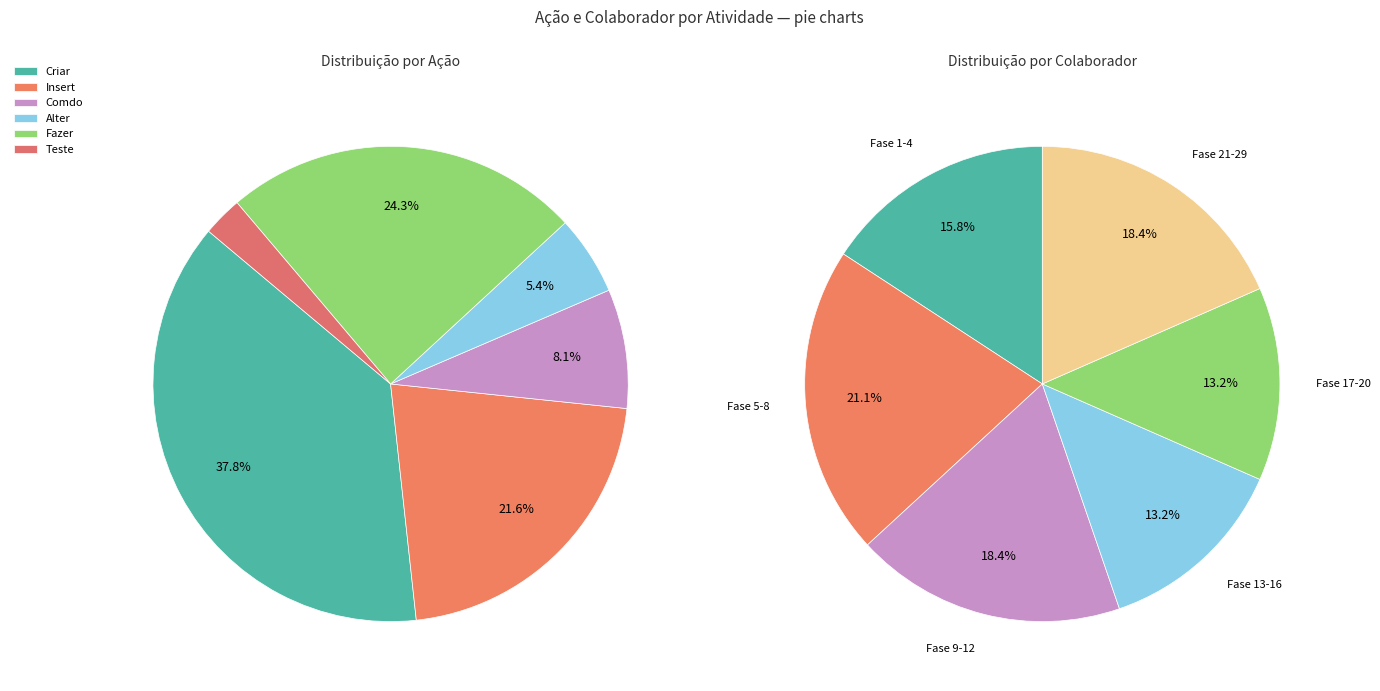

How many segments does this pie chart have?

6